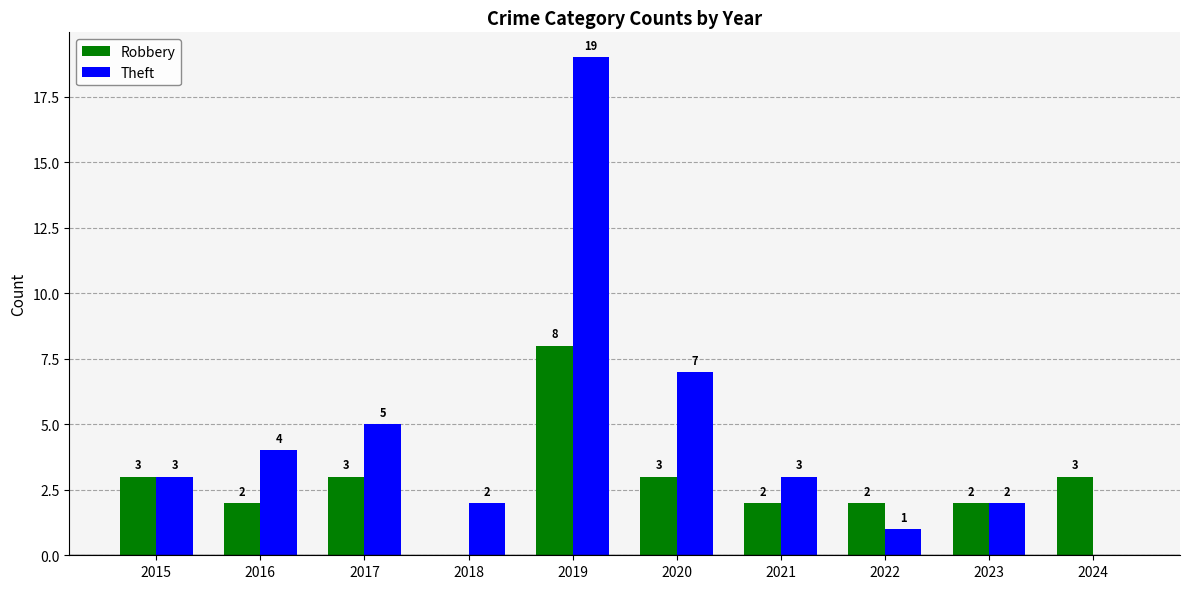

Does the chart contain stacked bars?

No